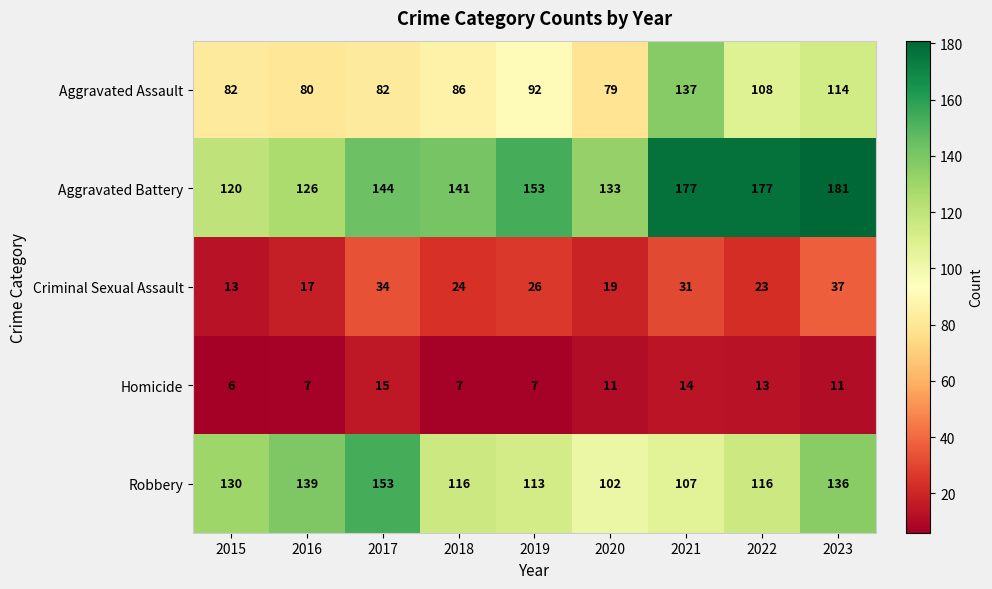

Rank the series at 2015 from highest to lowest value.

Robbery, Aggravated Battery, Aggravated Assault, Criminal Sexual Assault, Homicide